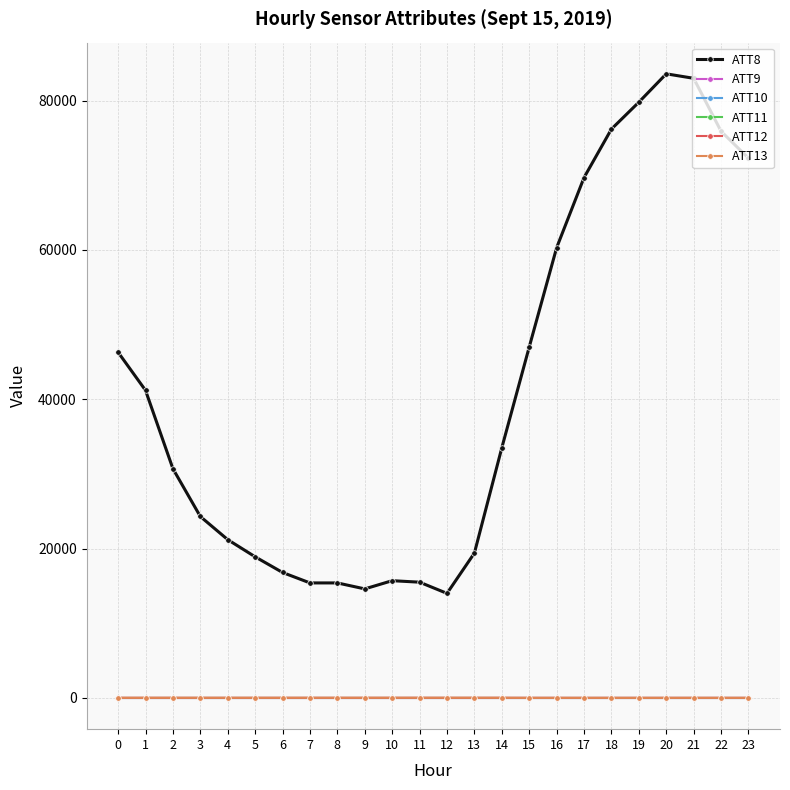

True or false: ATT11 and ATT13 intersect in this chart.

False